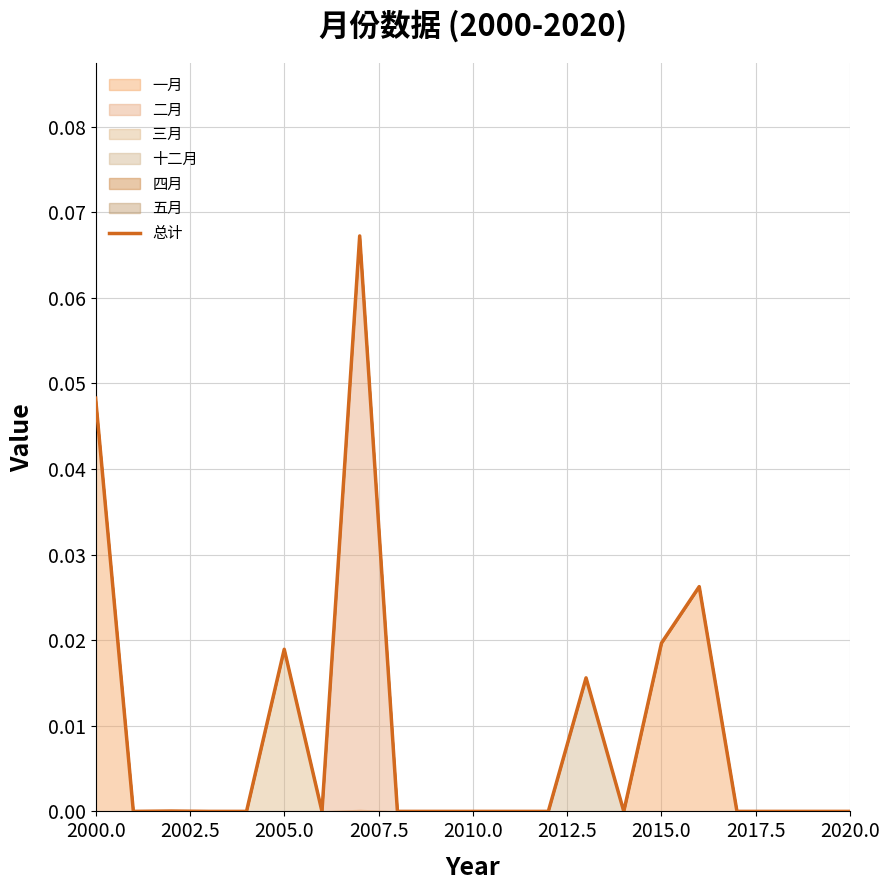

How many values exceed 0?

7